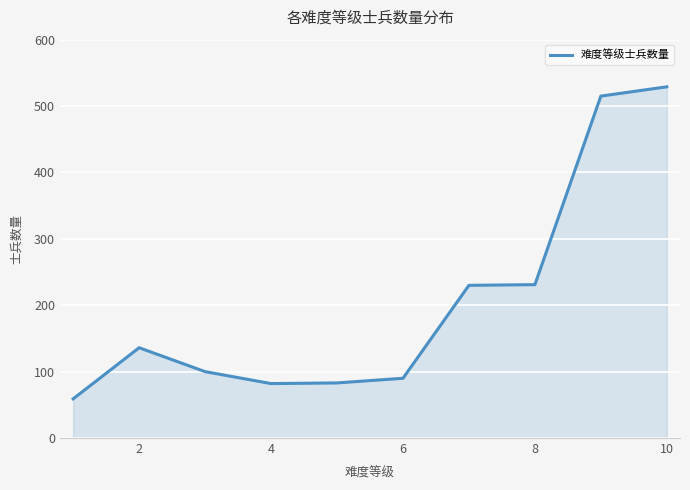

What is the greatest value displayed?

529